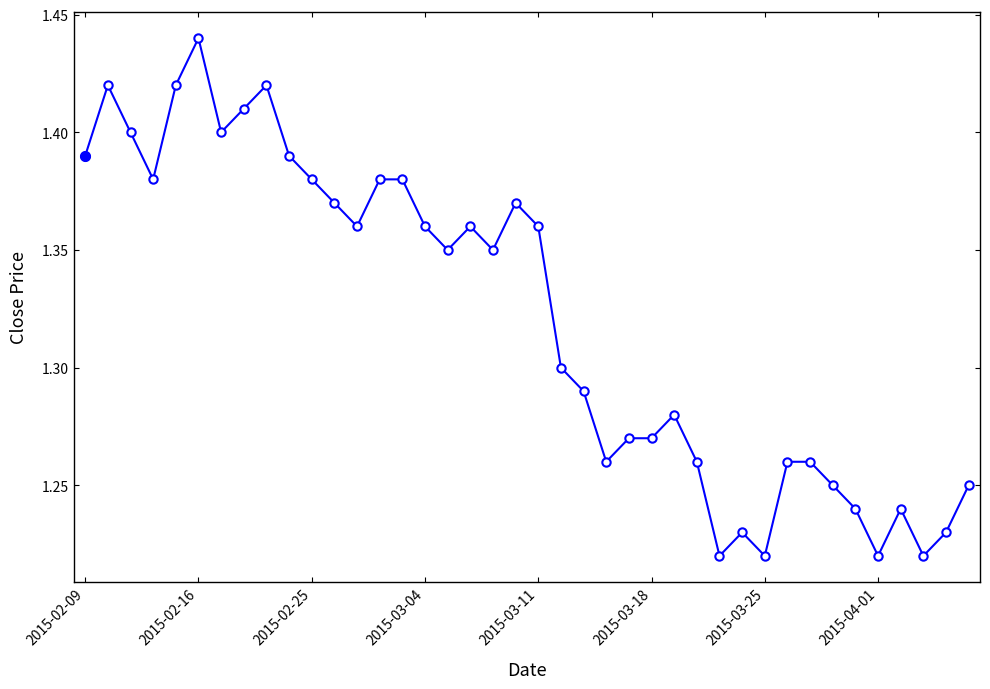

True or false: there are more than 0 points higher than both neighbors.

True